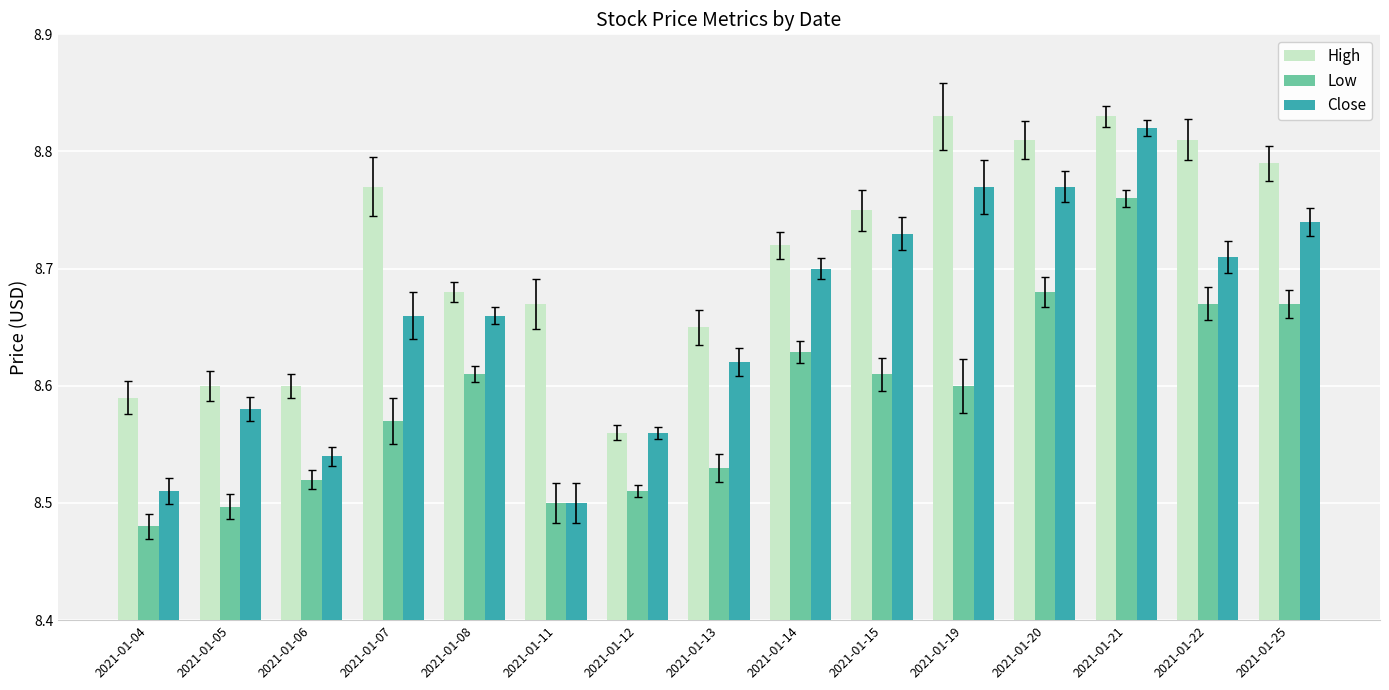

How many bars are there in total?

45